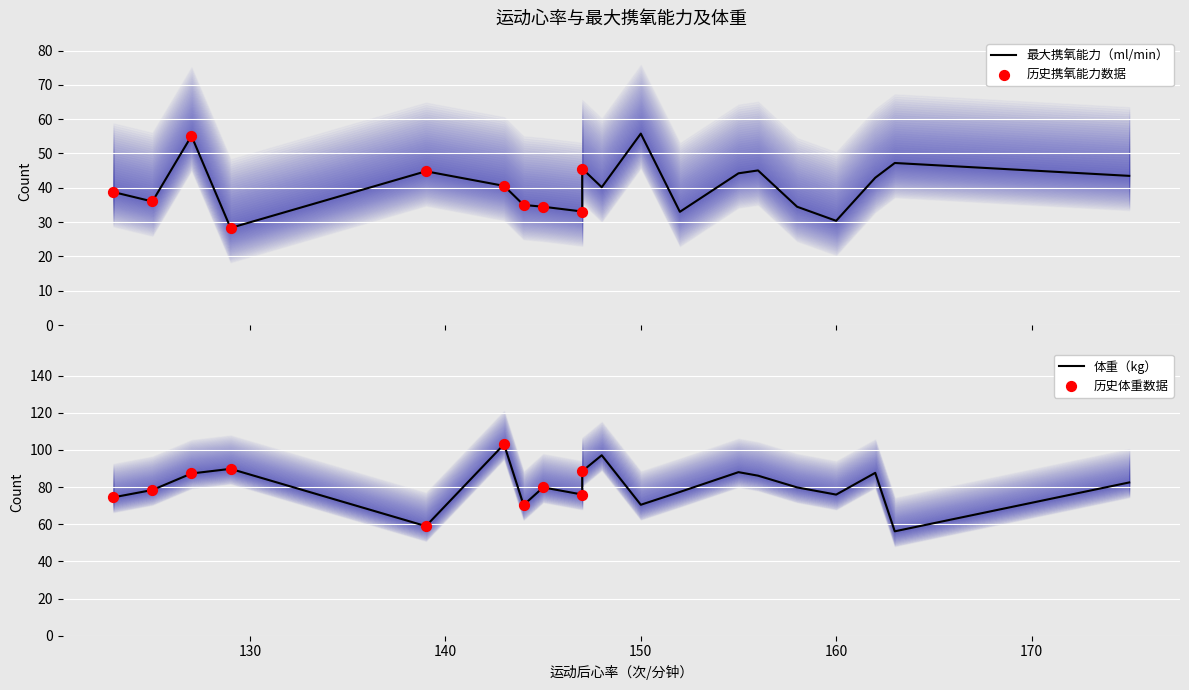

What are all the series names shown in the legend?

最大携氧能力（ml/min）, 体重（kg）